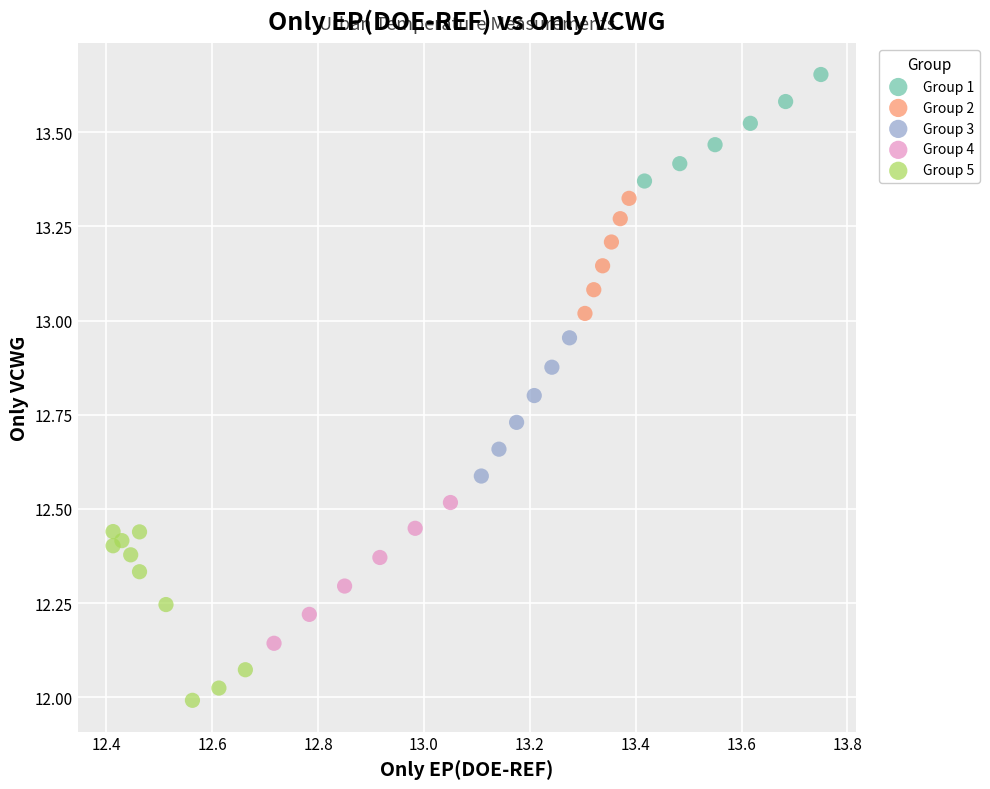

Which series reaches the maximum Y coordinate?

Group 1